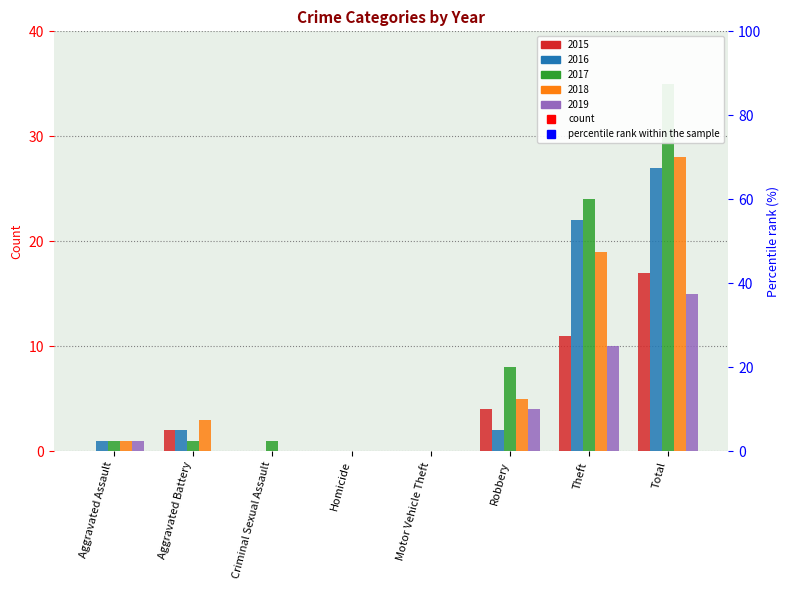

How many values in the 2015 series exceed 2?

3